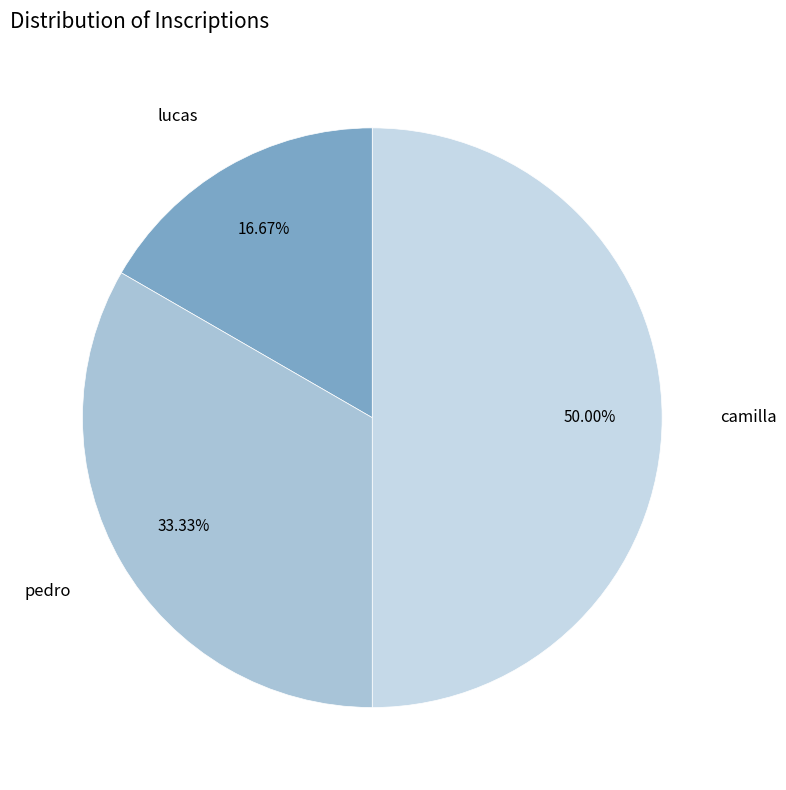

To the nearest percent, what is the difference between the largest and smallest slice percentages?

33%